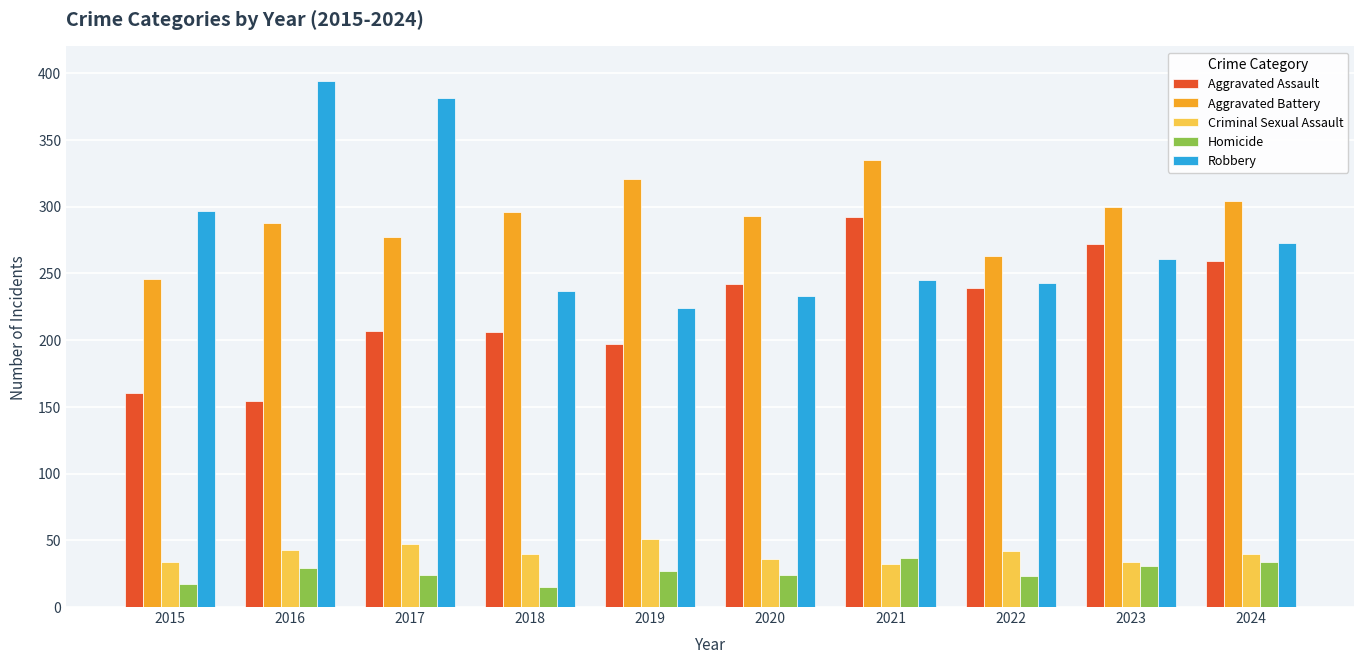

Which series changed the most between 2018 and 2023?

Aggravated Assault